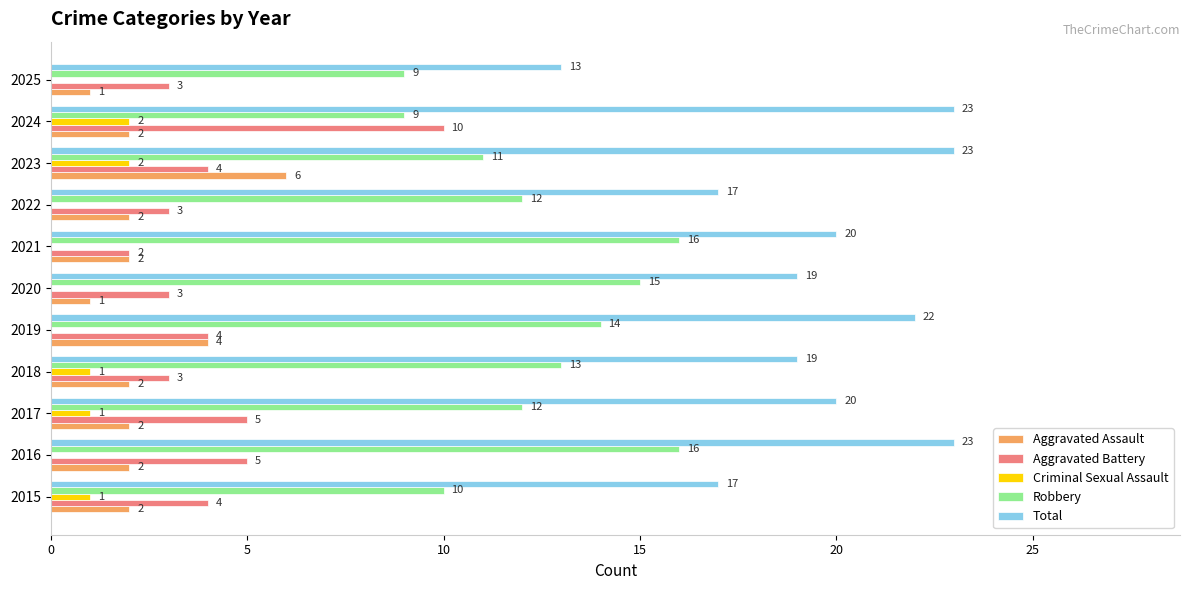

Which series has the largest total across all categories?

Total